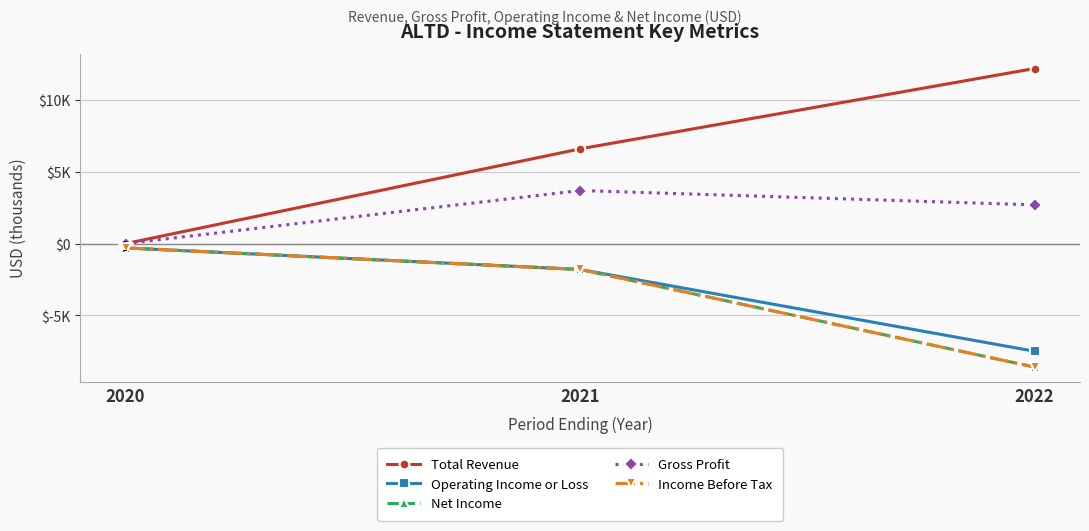

What is the total value across all series at 2022?

-9800